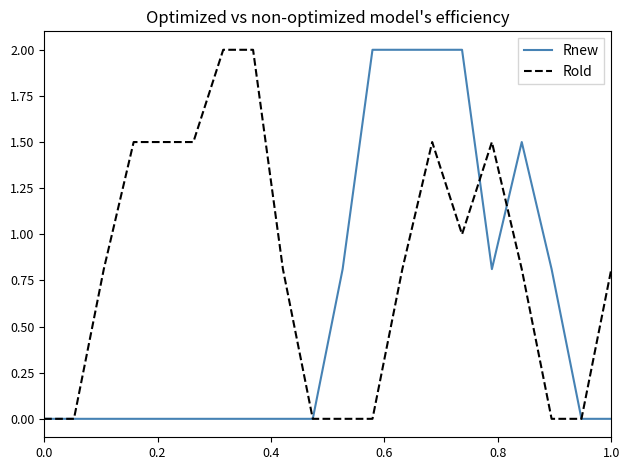

What is the highest value of the Rnew series?

2.0